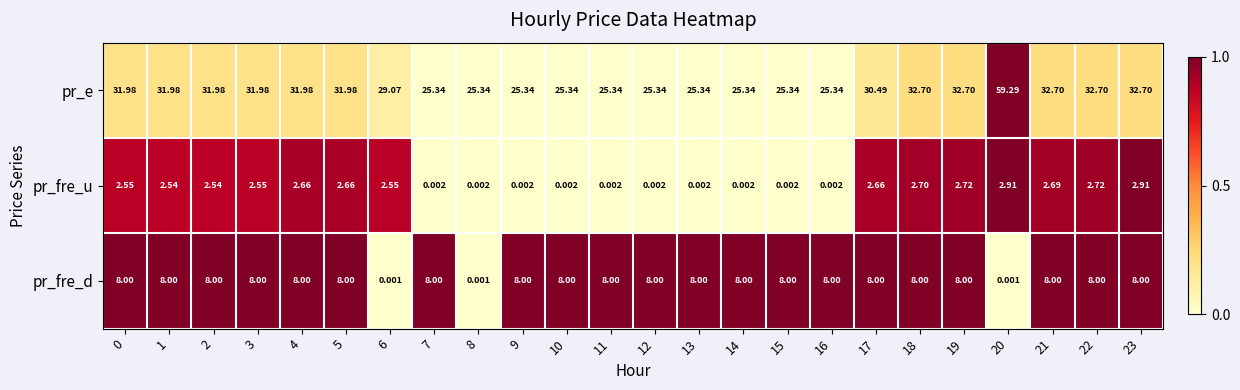

Which series has the largest total across all categories?

pr_e